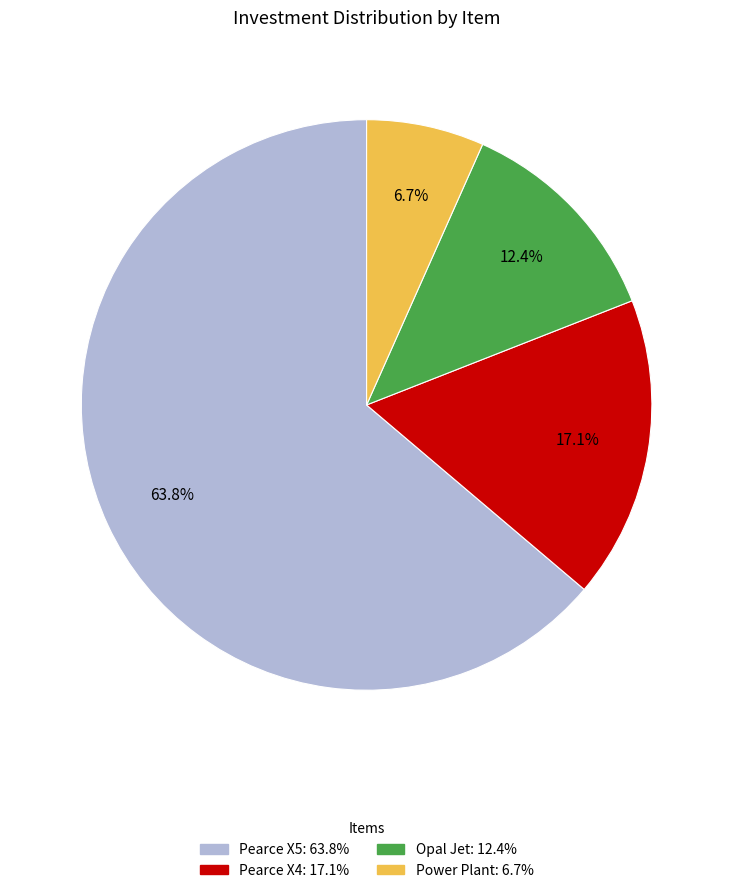

Rank the categories by value from highest to lowest.

Pearce X5, Pearce X4, Opal Jet, Power Plant